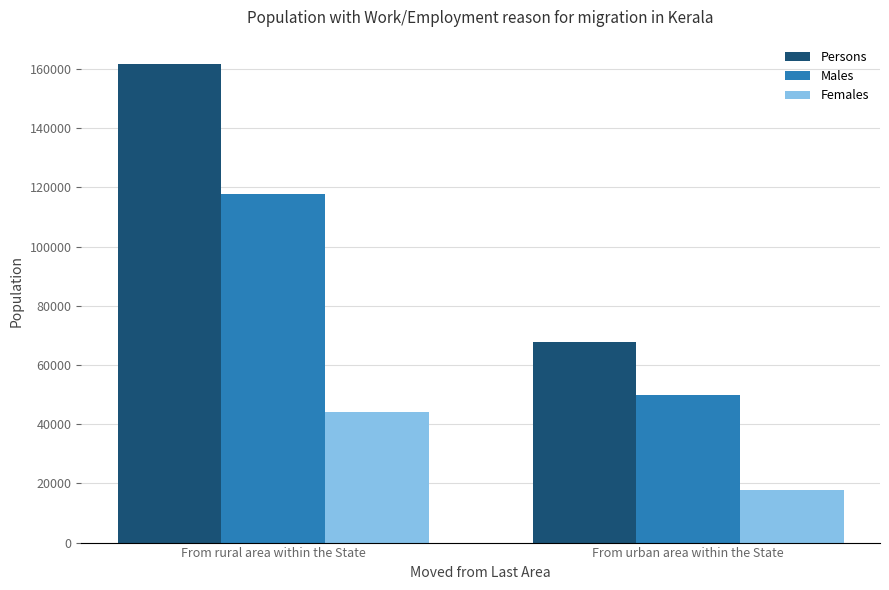

What is the label of the 2nd bar from the left?

From urban area within the State